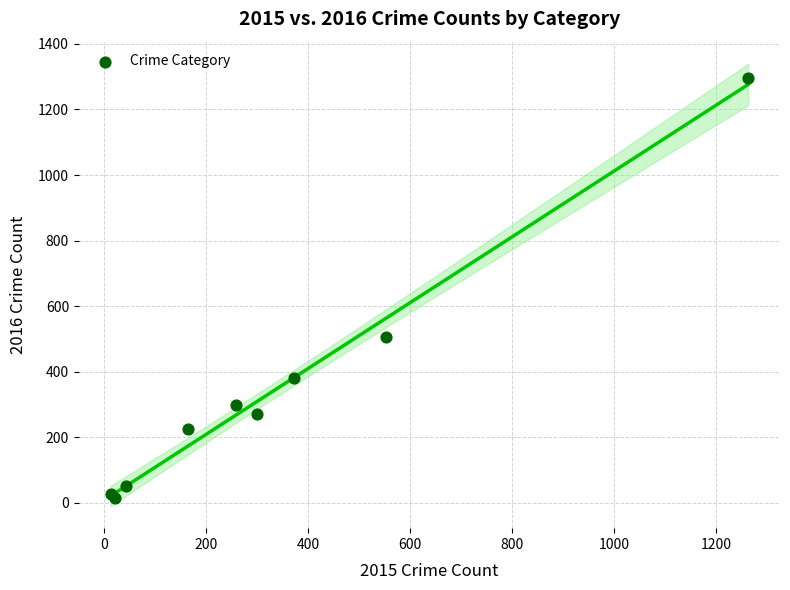

What Y value in the scatter plot is closest to 655?

505